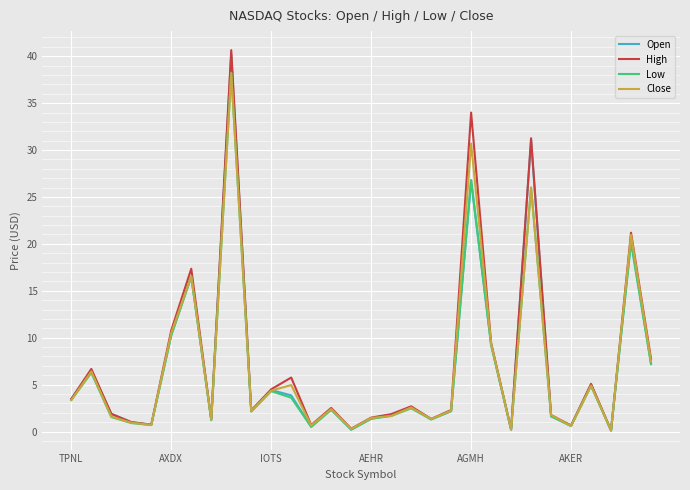

Which series has the widest spread of values?

High